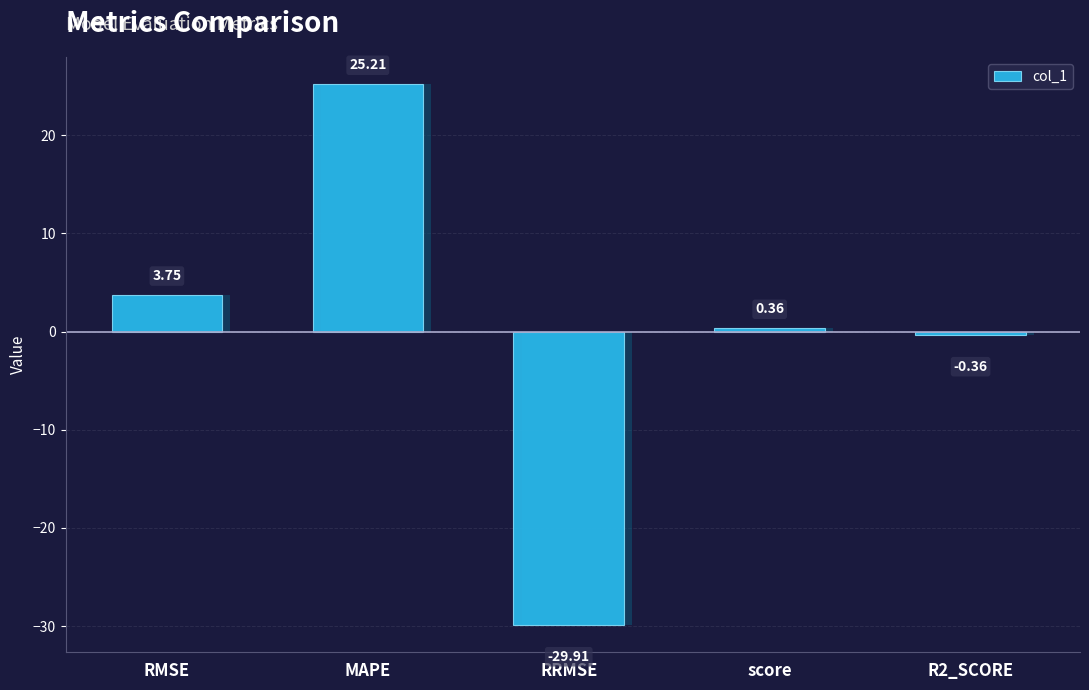

Is it true that the value at RMSE is 3.7?

True